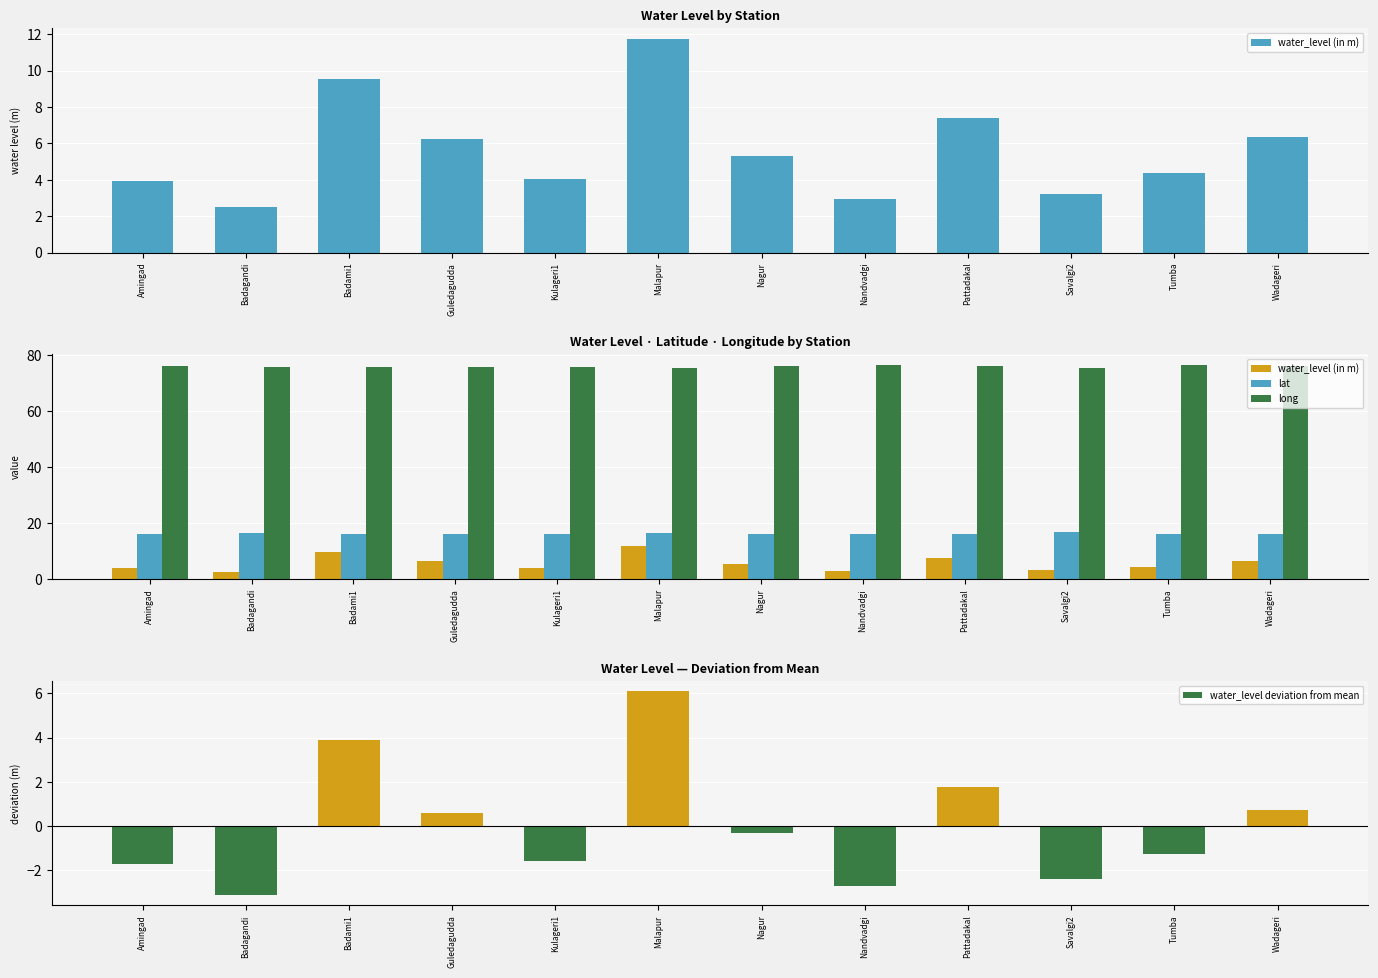

The value of water_level (in m) at Tumba is 1.3. True or false?

False